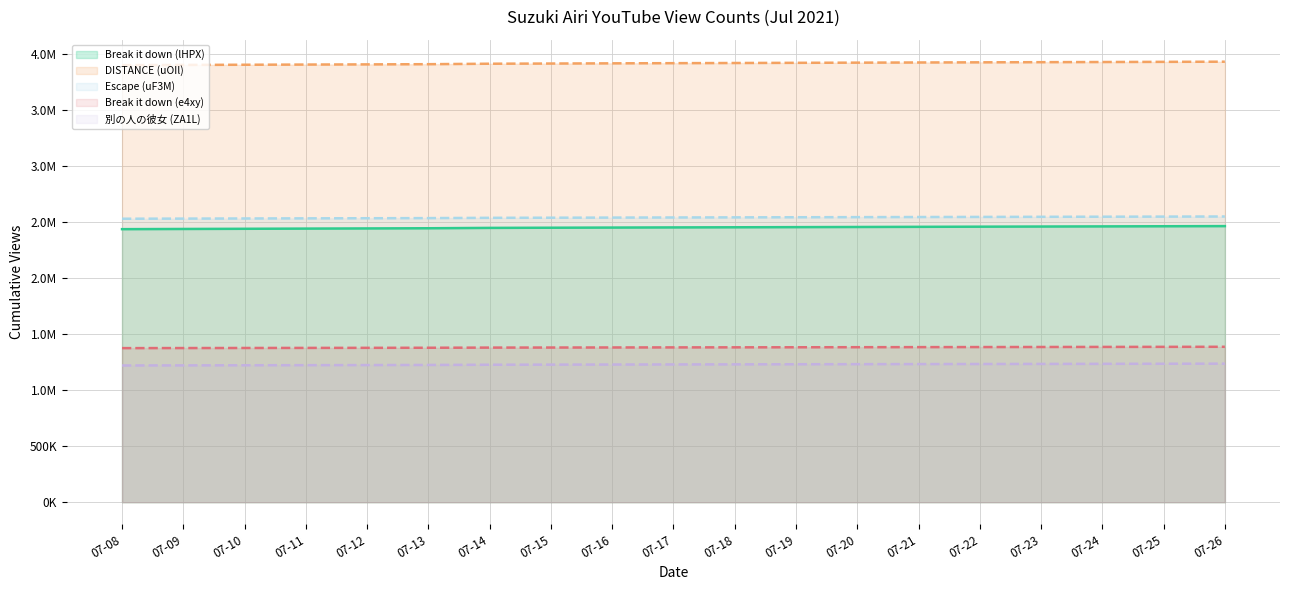

True or false: 別の人の彼女 (ZA1L) (line) and DISTANCE (uOIl) (line) intersect in this chart.

False